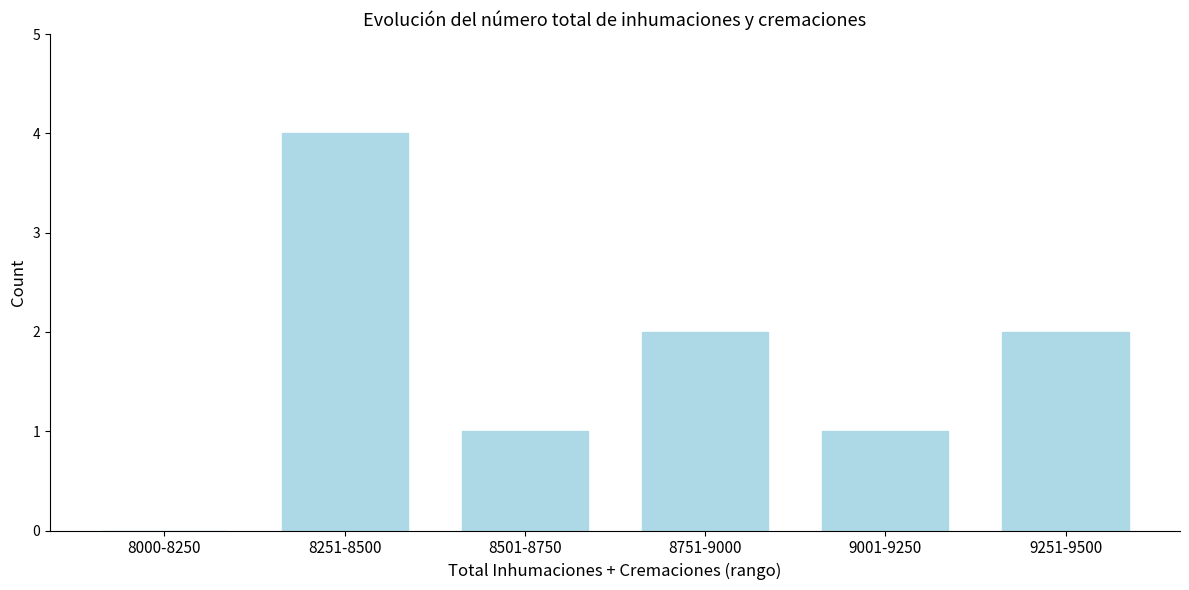

Reading left to right, what are all the values shown in this chart?

8000-8250=0	8251-8500=4	8501-8750=1	8751-9000=2	9001-9250=1	9251-9500=2